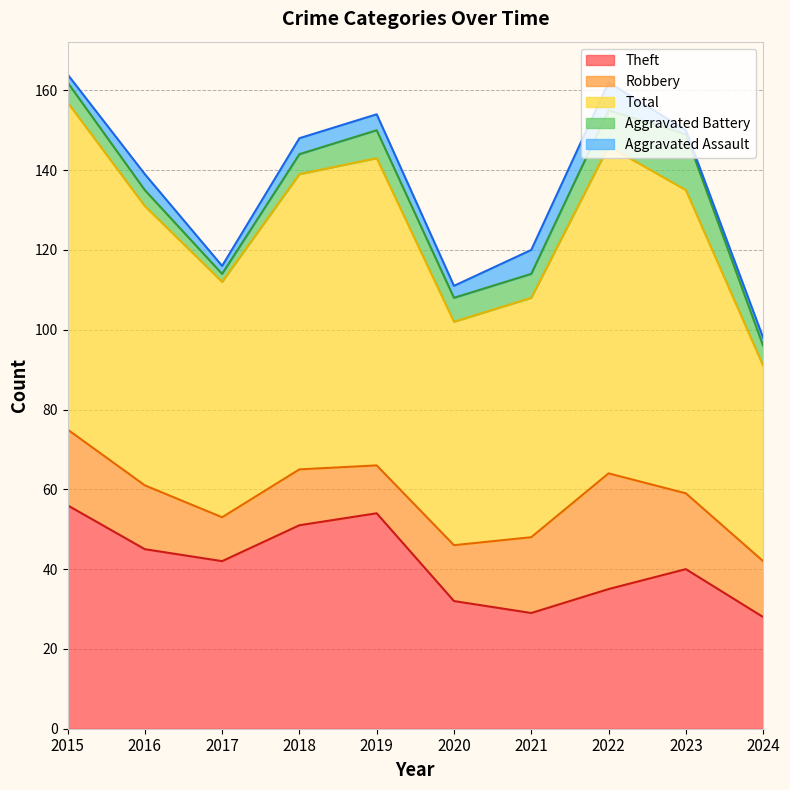

Is it true that Robbery equals 19 at 2021?

True